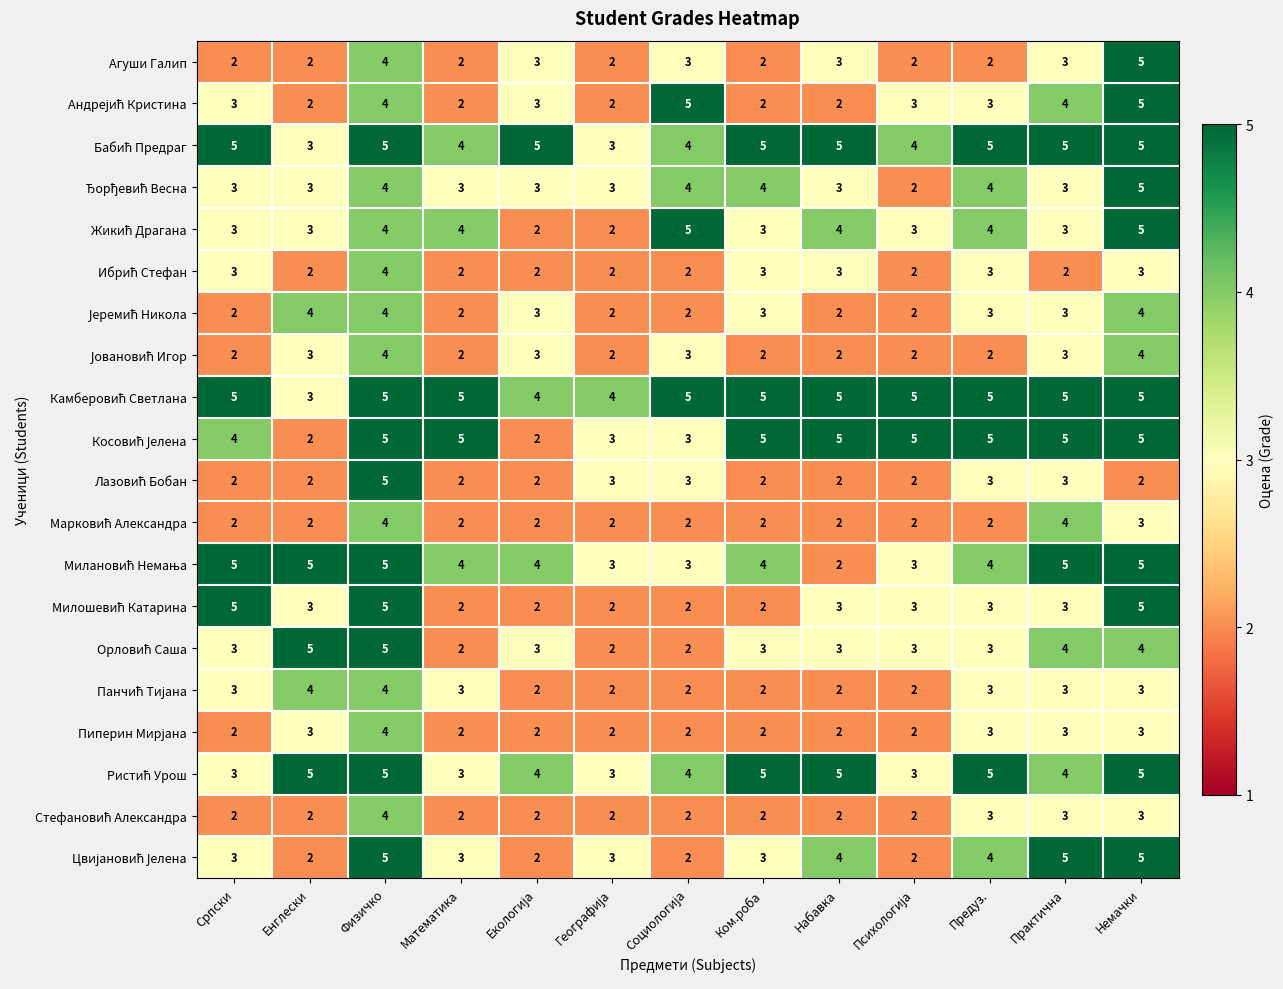

At which category is the sum across all series the highest?

Физичко